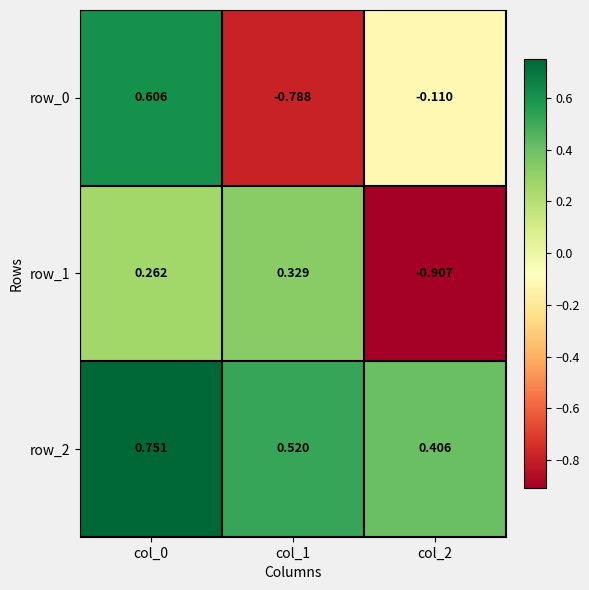

How many values in row_1 are below zero?

1